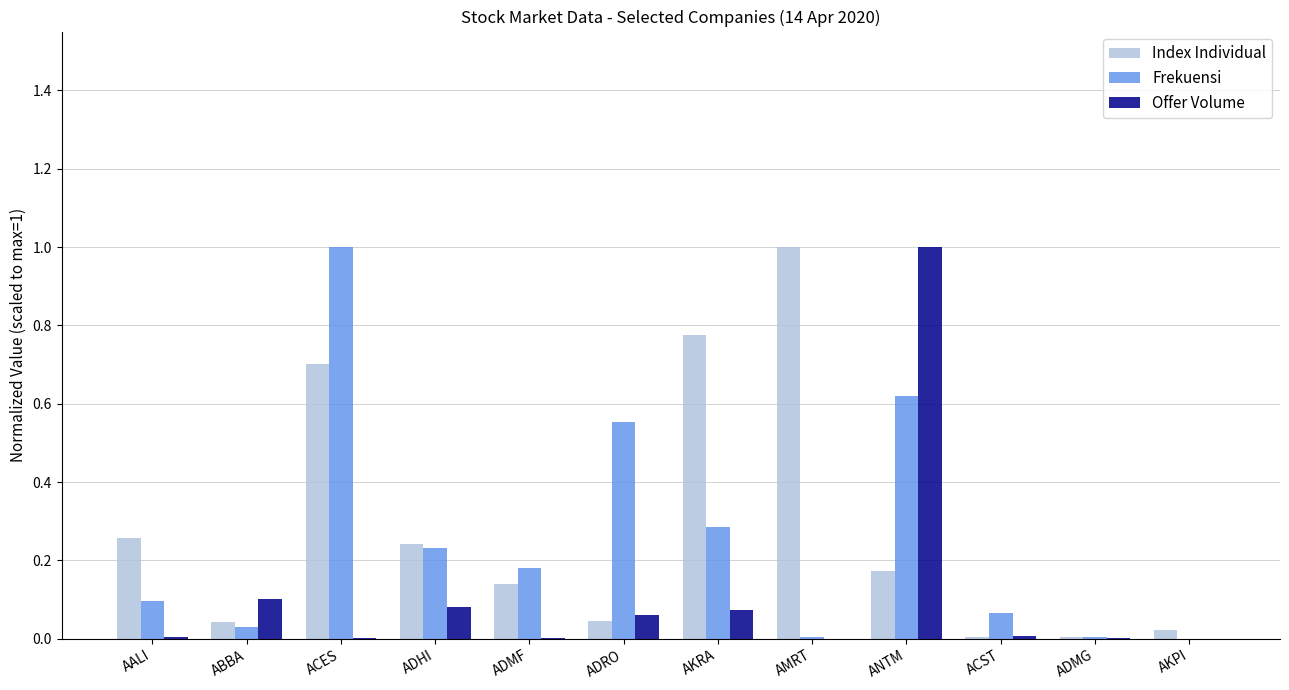

What is the sum of all Offer Volume values?

1.3